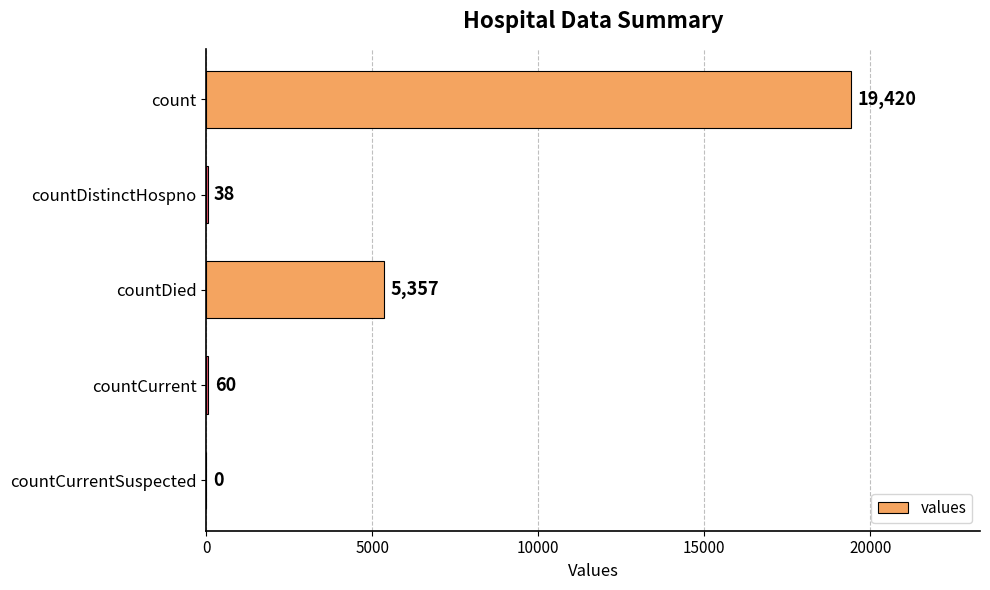

Reading top to bottom, what are all the values shown in this chart?

count=19420	countDistinctHospno=38	countDied=5357	countCurrent=60	countCurrentSuspected=0